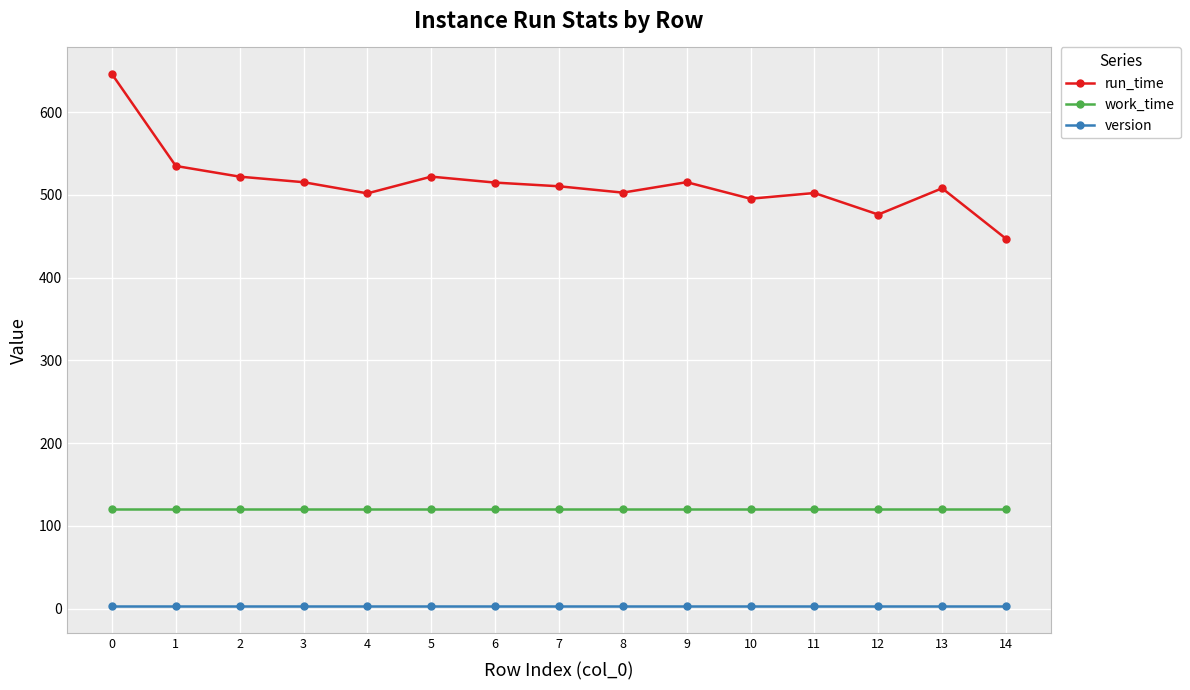

How many data points does each series have?

15